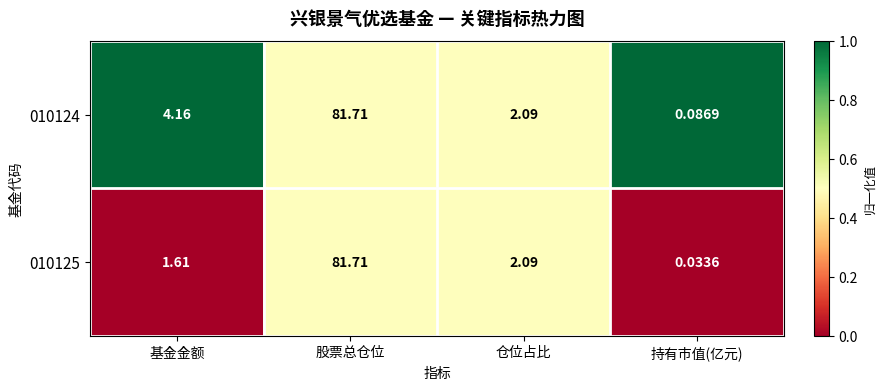

Rank the series at 基金金额 from lowest to highest value.

010125, 010124